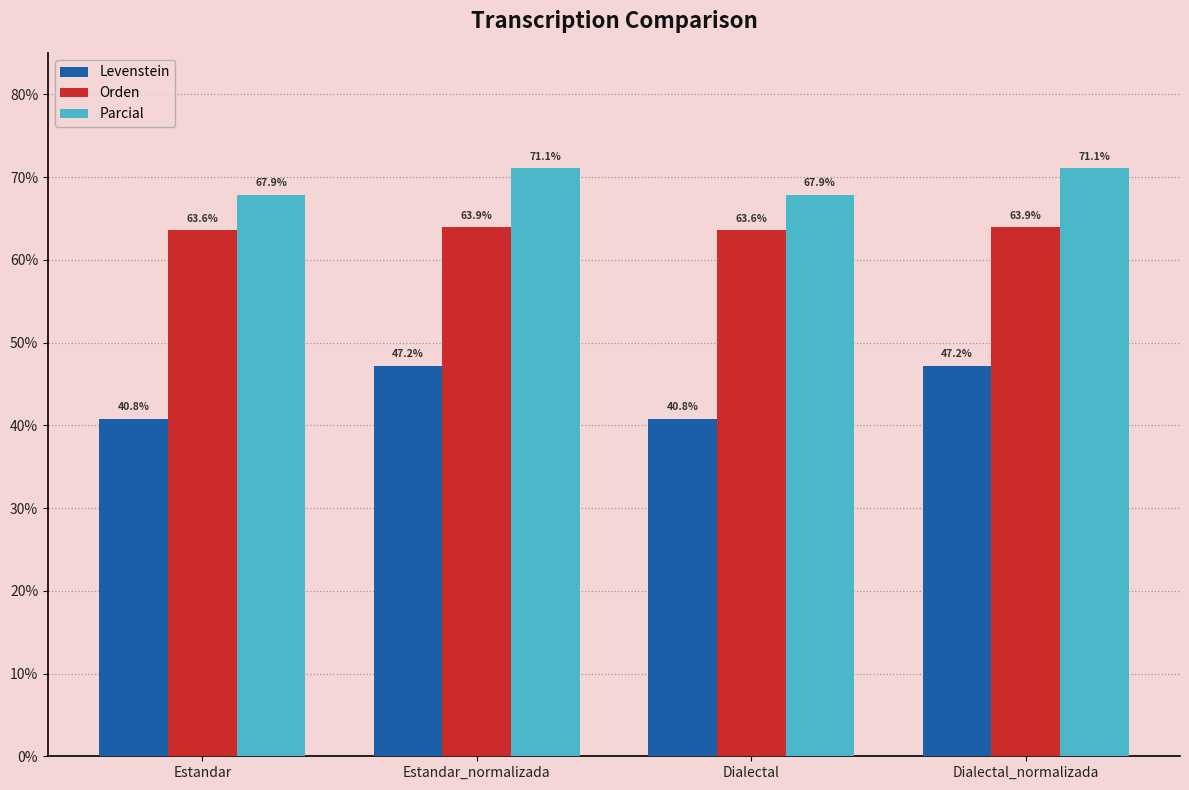

What is the minimum value for Levenstein?

40.8